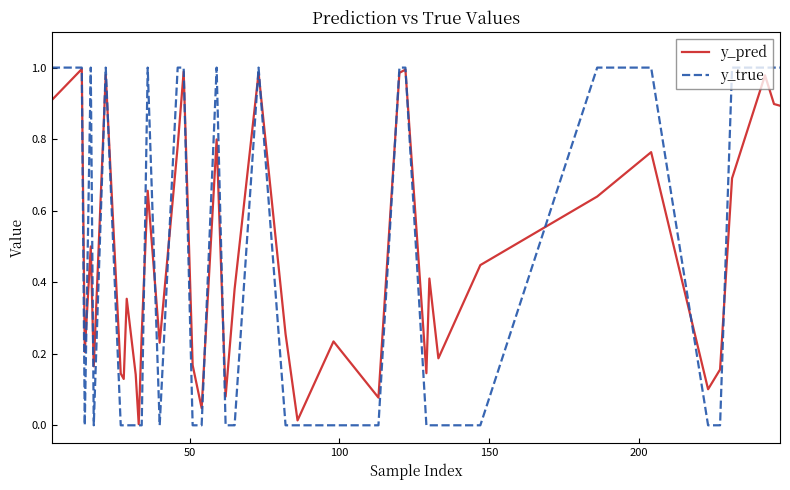

Which series has the largest range (max minus min)?

y_true